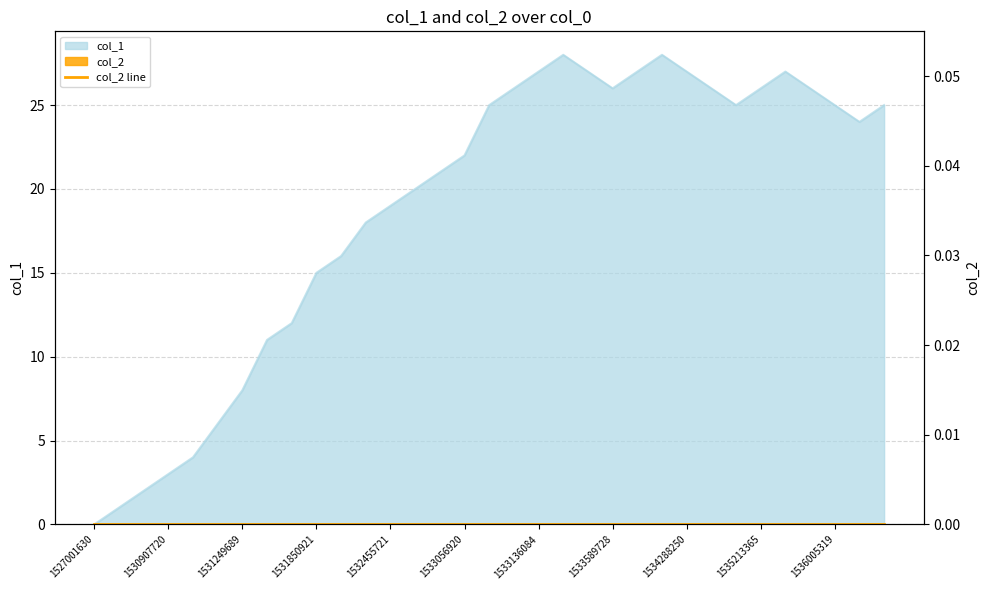

True or false: the data shows 4 at 1531847287.

False